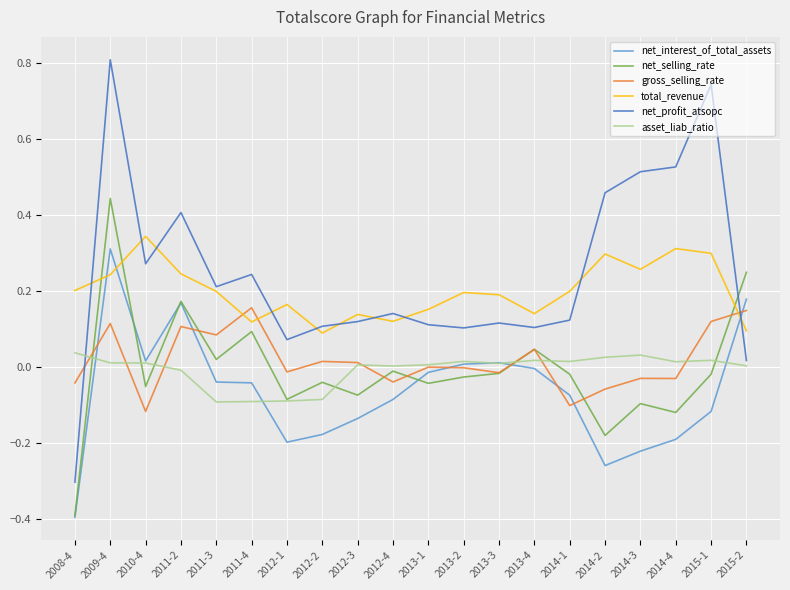

At how many categories does at least one series exceed 0?

20